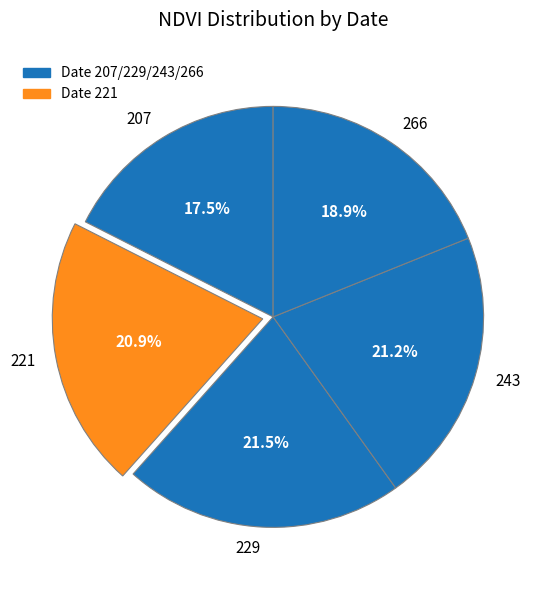

To the nearest percent, what is the combined percentage of 207 and 229?

39%